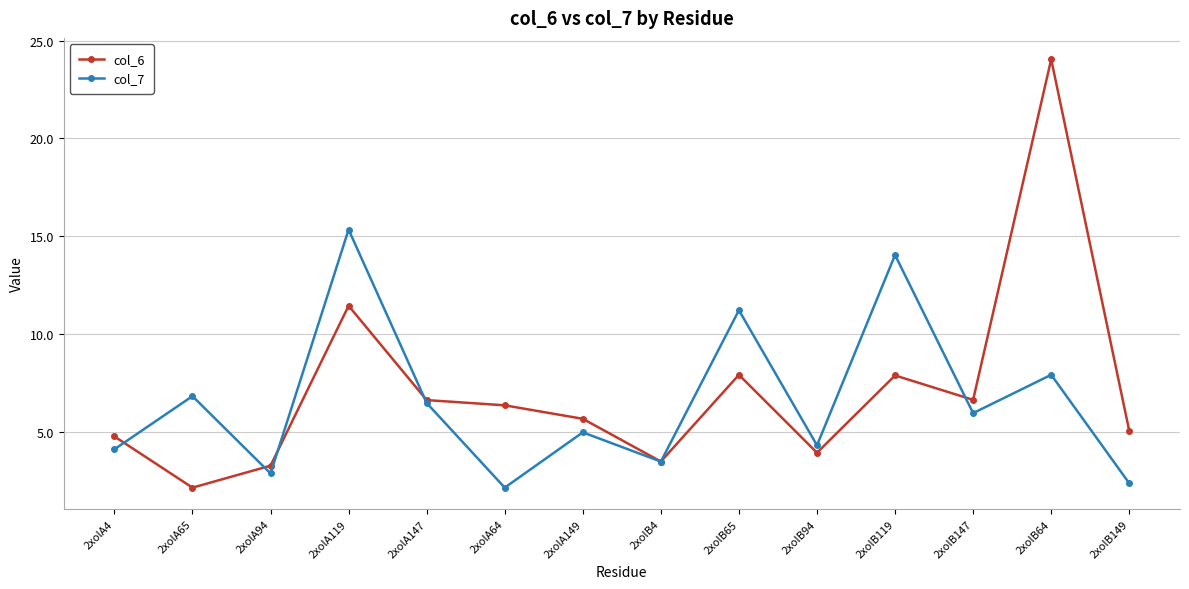

Rank the series at 2xolA4 from lowest to highest value.

col_7, col_6